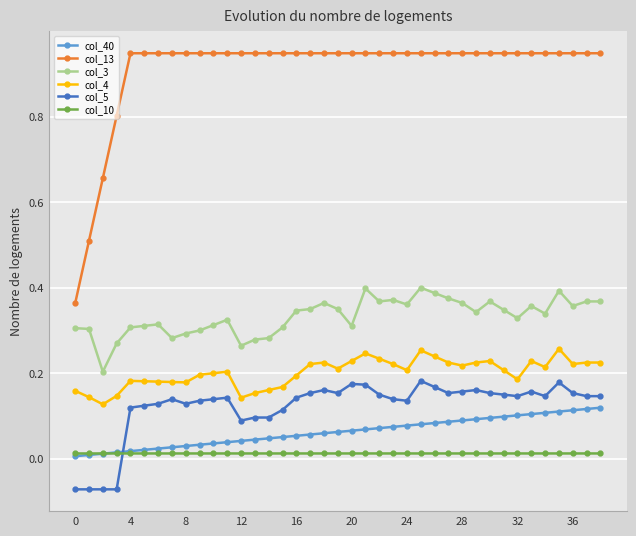

True or false: col_40 and col_4 intersect in this chart.

False